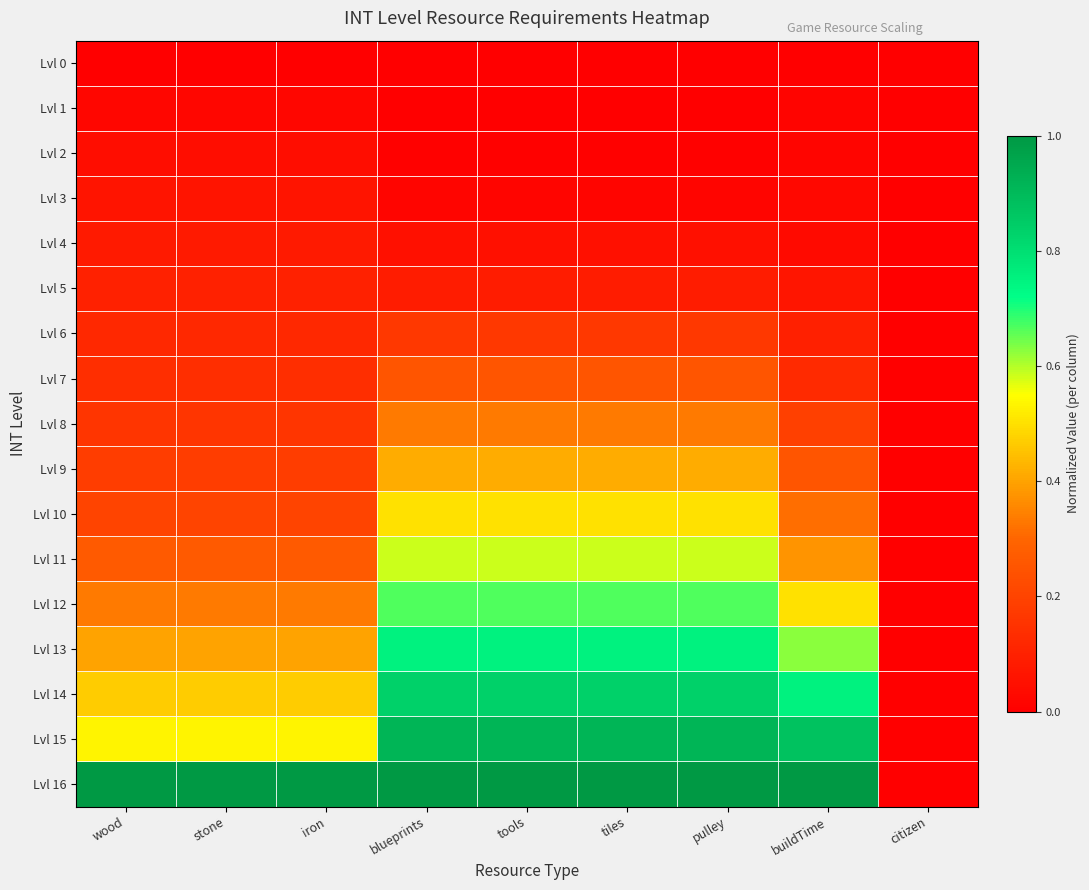

At which category is the sum across all series the highest?

blueprints